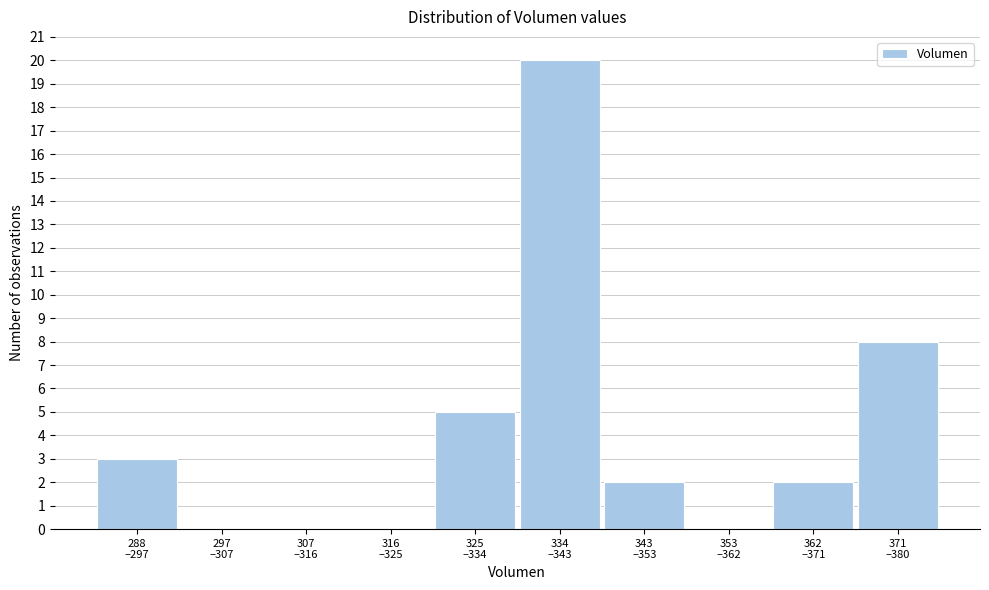

What is the maximum value shown in the chart?

20